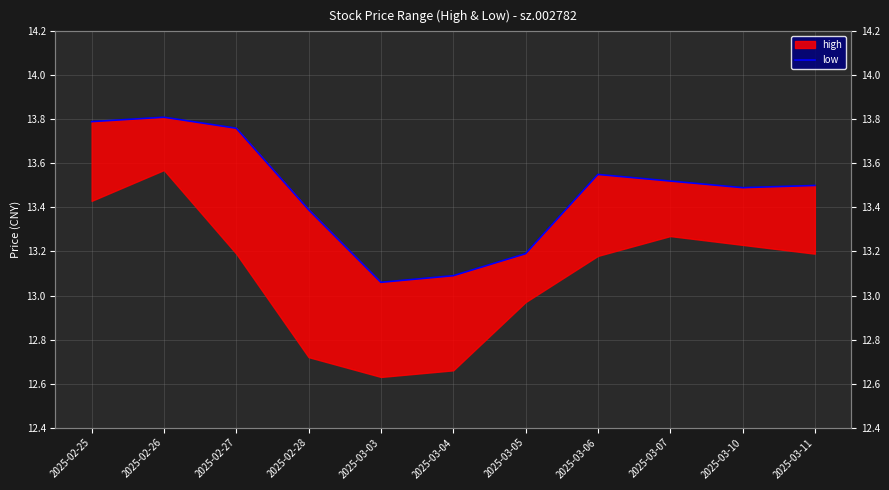

Is it true that the value at 2025-02-26 is 5.3?

False